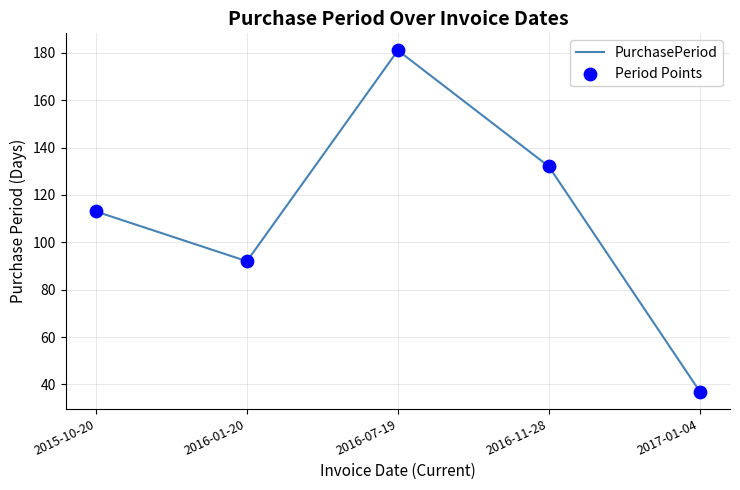

What is the change in value from 2016-01-20 to 2016-11-28?

+40